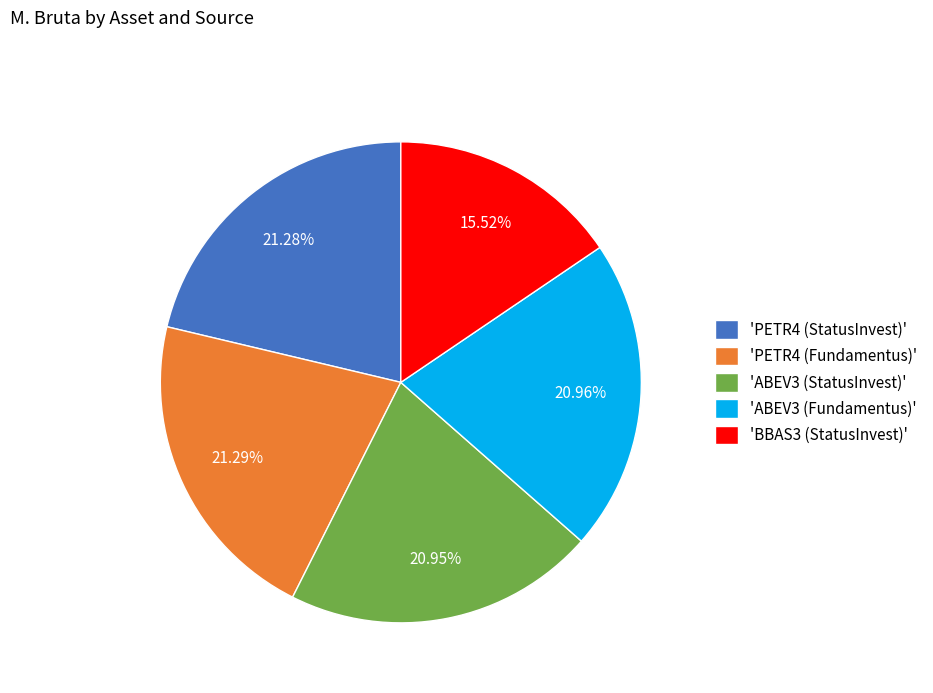

To the nearest percent, what is the average slice percentage?

20%